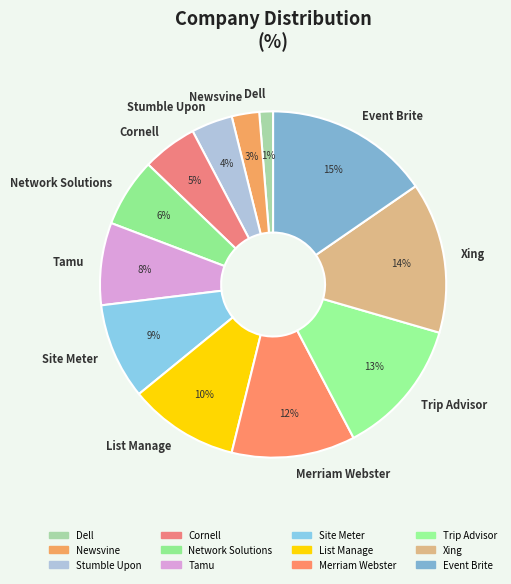

Does Merriam Webster represent more than half of the total?

No